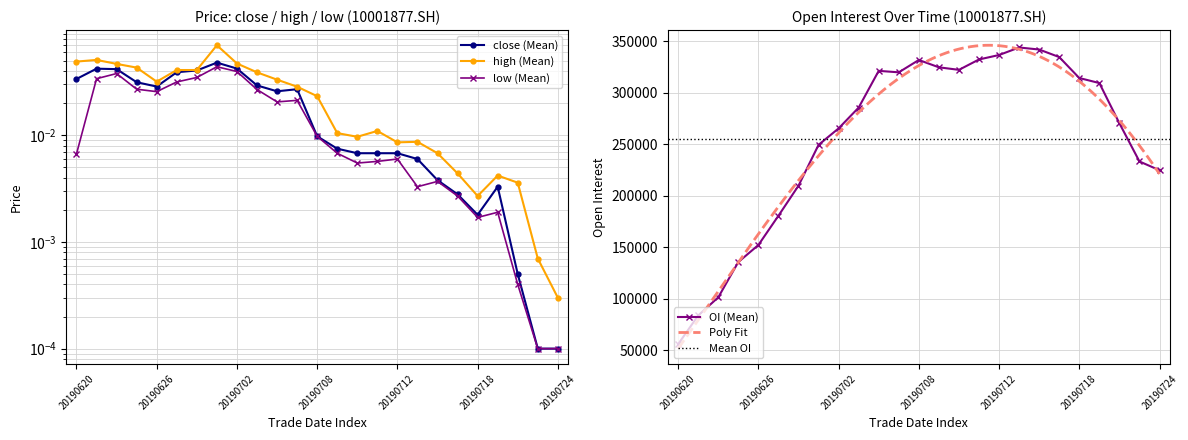

Is the value of low at 20190702 greater than the value of close at 20190722?

Yes